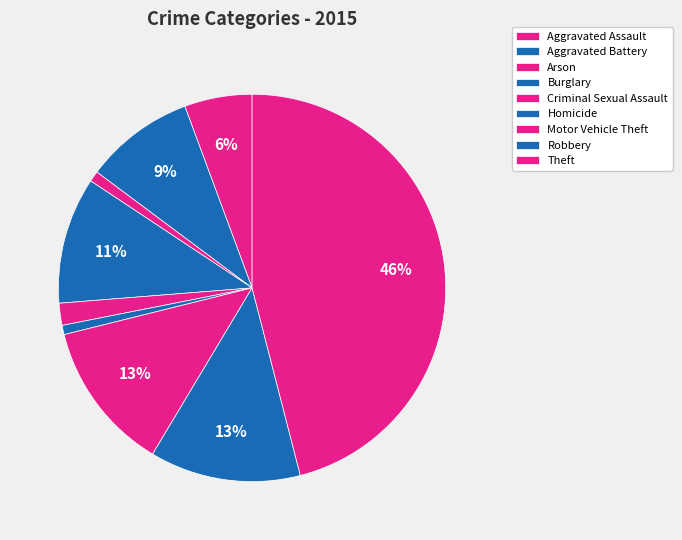

True or false: Aggravated Battery accounts for 23% of the total.

False